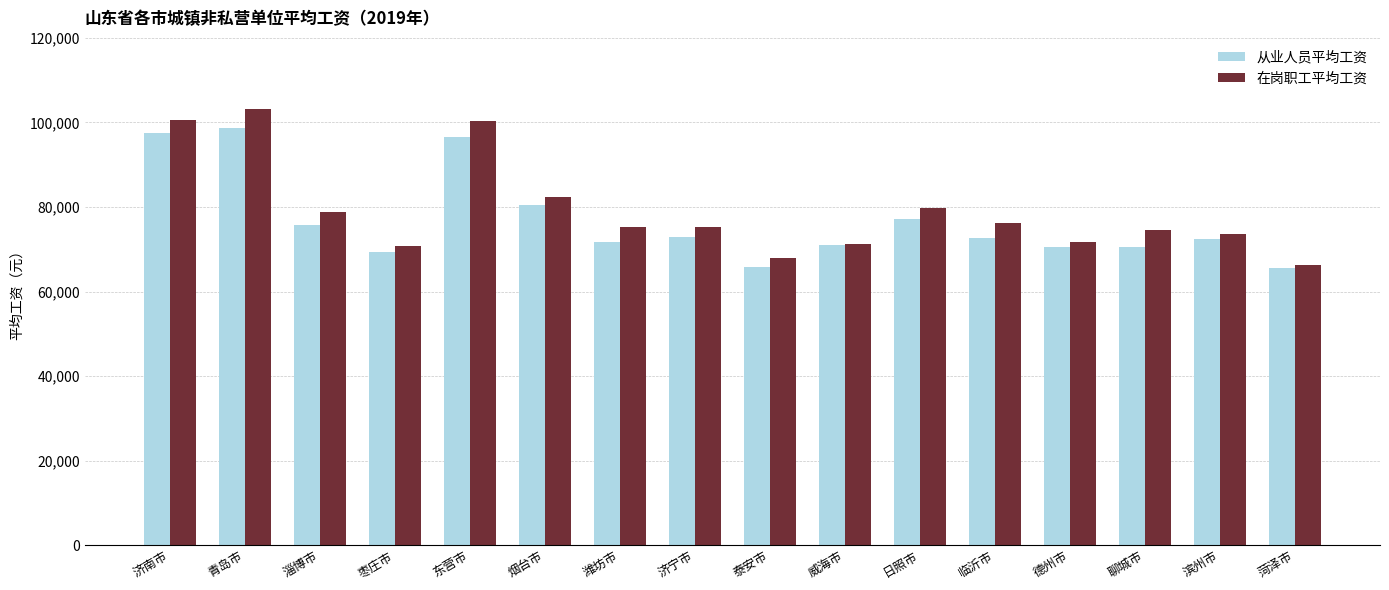

What is the difference between the 在岗职工平均工资 values at 威海市 and 枣庄市?

414